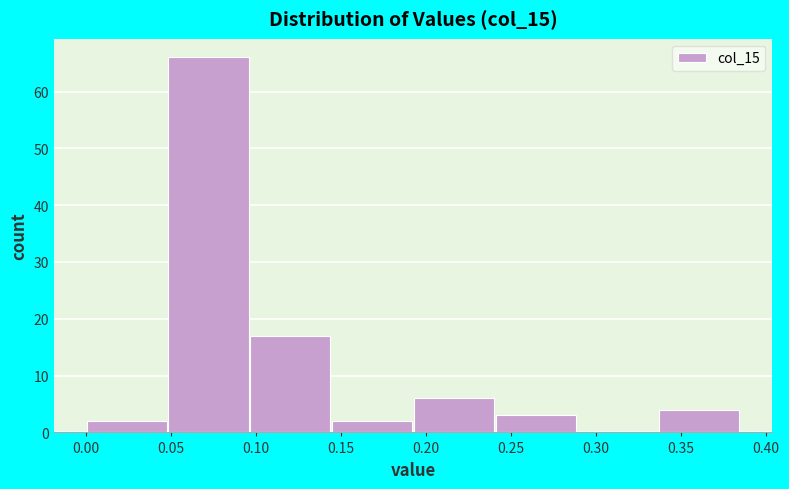

Reading left to right, transcribe this chart: for each bar, give the range it covers on the x-axis and its height. Neither the bar edges nor the heights are printed on the chart, so give them approximately, as read against the axes.

0.000 to 0.050: 2
0.050 to 0.095: 66
0.095 to 0.145: 17
0.145 to 0.195: 2
0.195 to 0.240: 6
0.240 to 0.290: 3
0.290 to 0.335: 0
0.335 to 0.385: 4